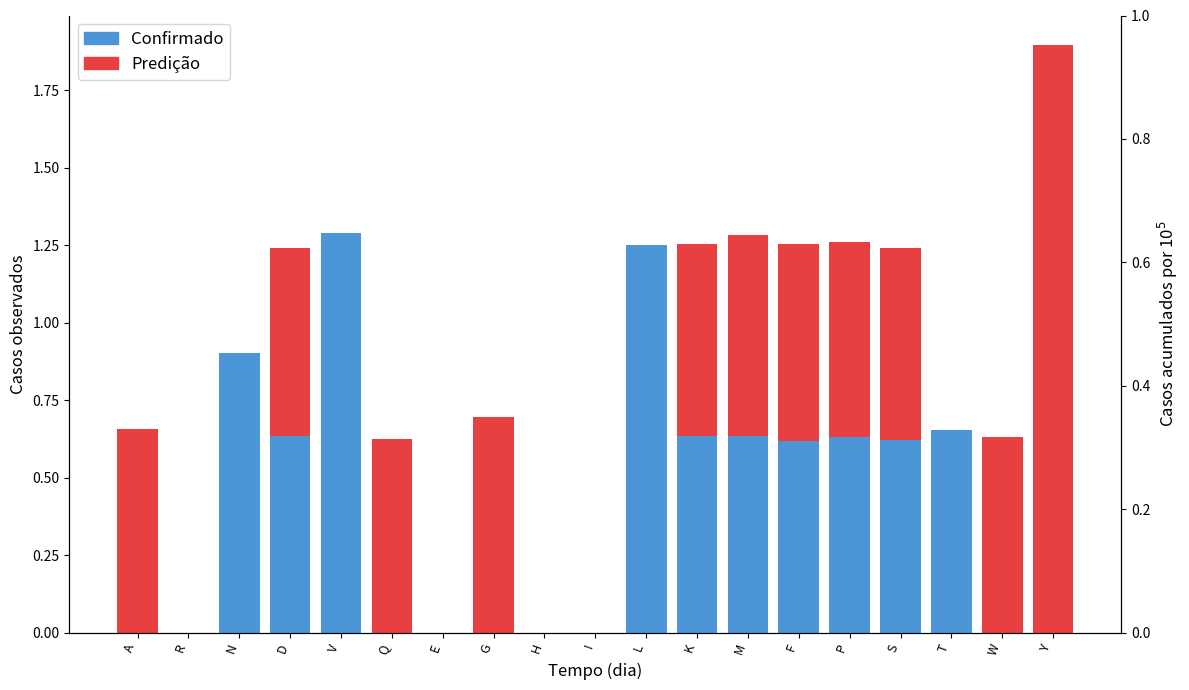

Between I and Y, which is larger?

I